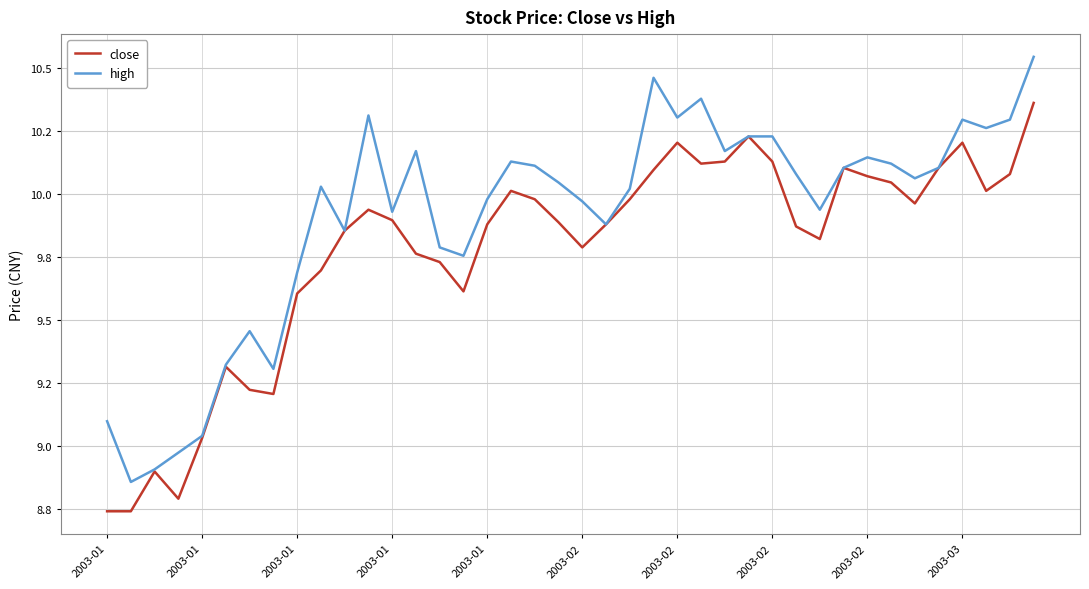

True or false: high and close intersect in this chart.

False